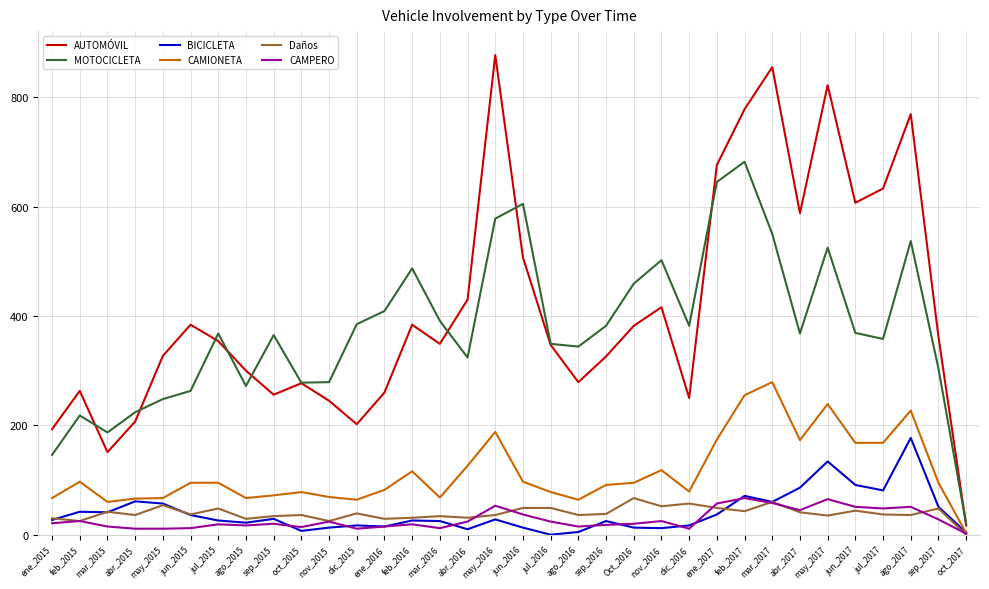

At nov_2016, list the series in order from largest to smallest.

MOTOCICLETA, AUTOMÓVIL, CAMIONETA, Daños, CAMPERO, BICICLETA